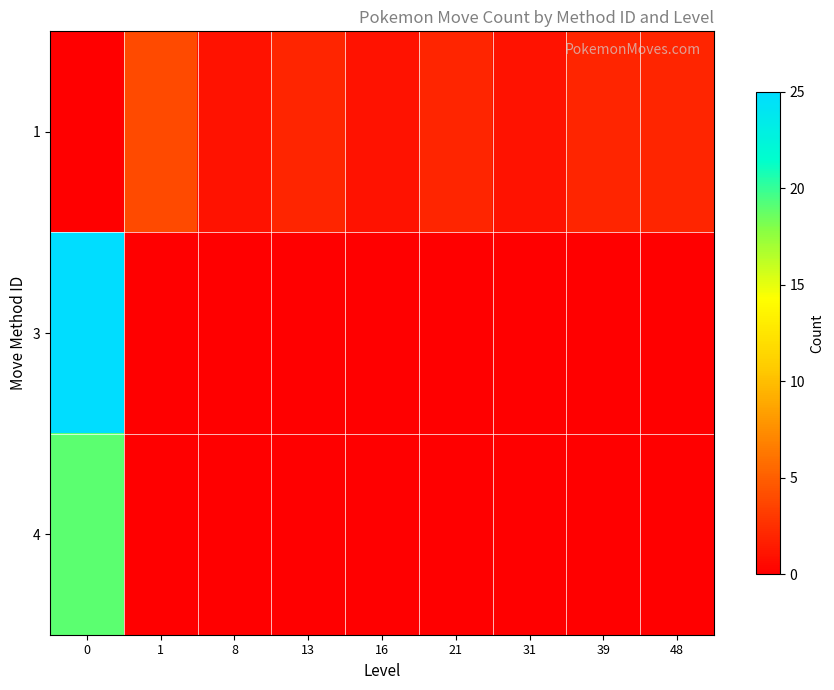

Reading right to left, what are all the values shown in this chart?

1: 48=2	39=2	31=1	21=2	16=1	13=2	8=1	1=4	0=0
3: 48=0	39=0	31=0	21=0	16=0	13=0	8=0	1=0	0=25
4: 48=0	39=0	31=0	21=0	16=0	13=0	8=0	1=0	0=19